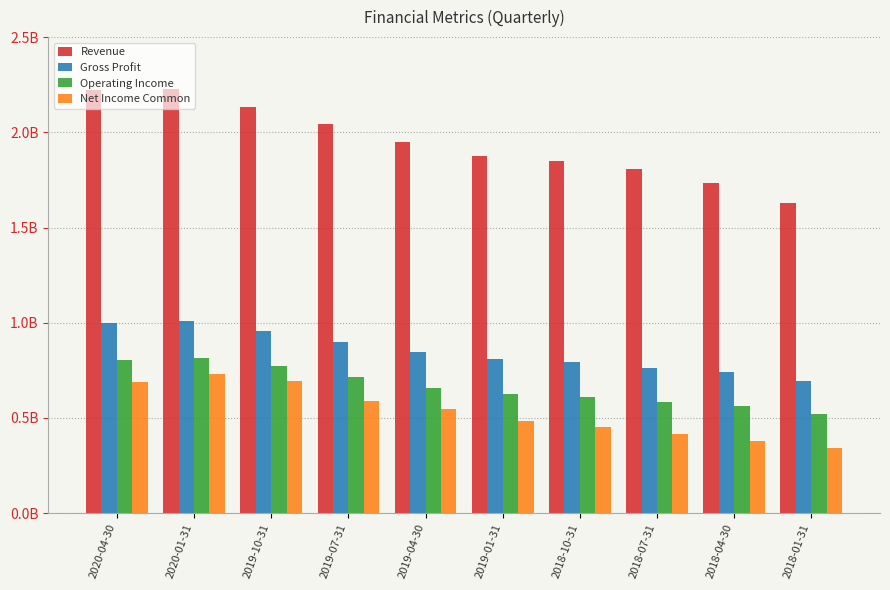

True or false: Net Income Common has a value of 183120924 at 2018-01-31.

False